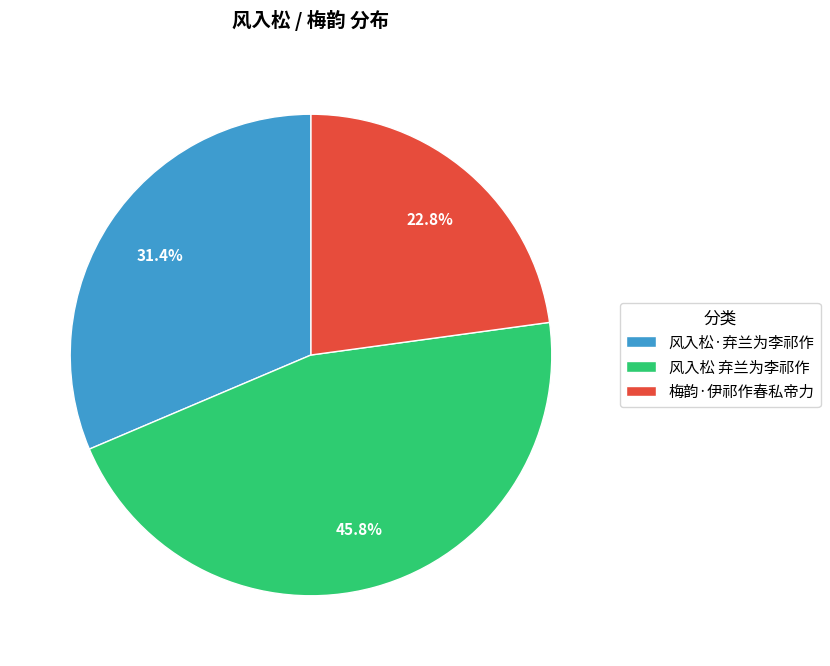

Which category has the smallest portion of the pie?

梅韵·伊祁作春私帝力